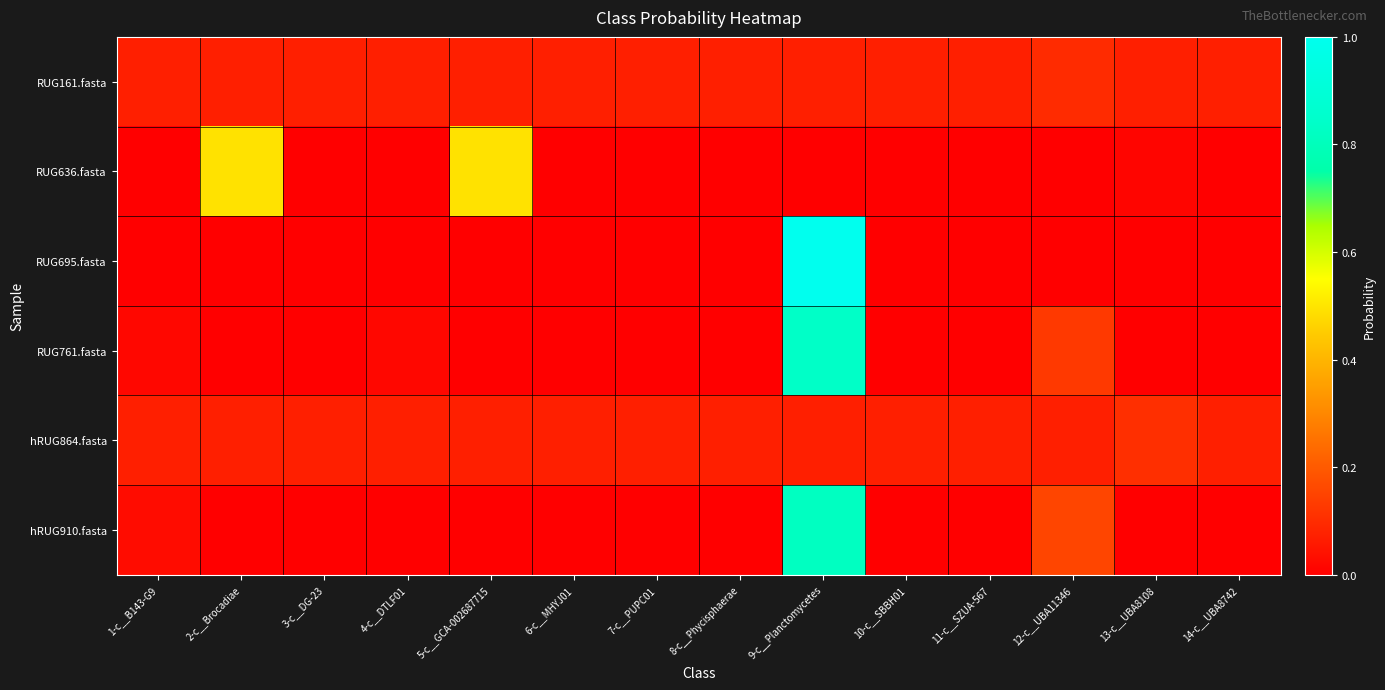

At 12-c__UBA11346, list the series in order from largest to smallest.

hRUG910.fasta, RUG761.fasta, RUG161.fasta, hRUG864.fasta, RUG636.fasta, RUG695.fasta